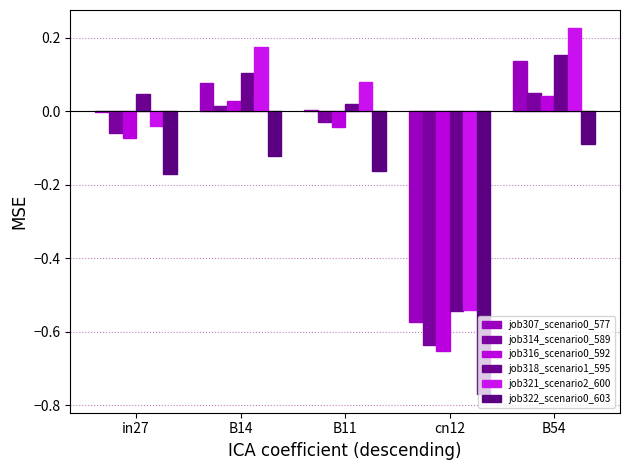

What is the average value of the job322_scenario0_603 series?

-0.3